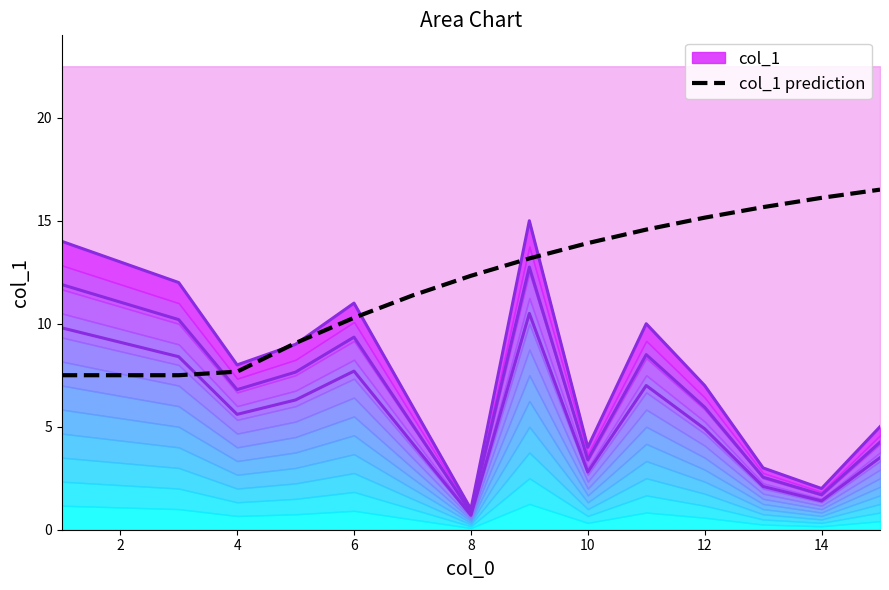

At which label does col_1 prediction first exceed 12?

8